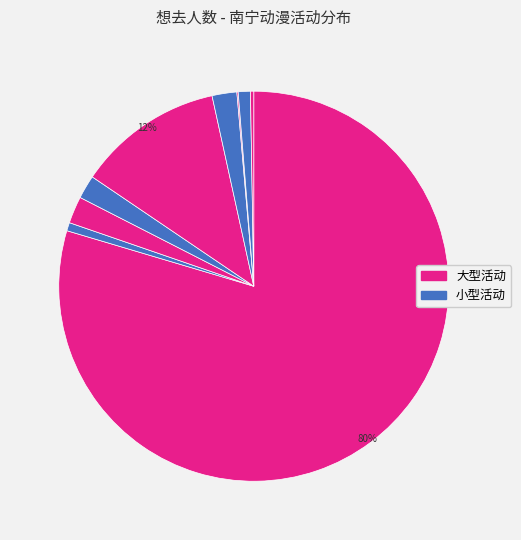

To the nearest percent, what is the difference between the largest and smallest slice percentages?

79%